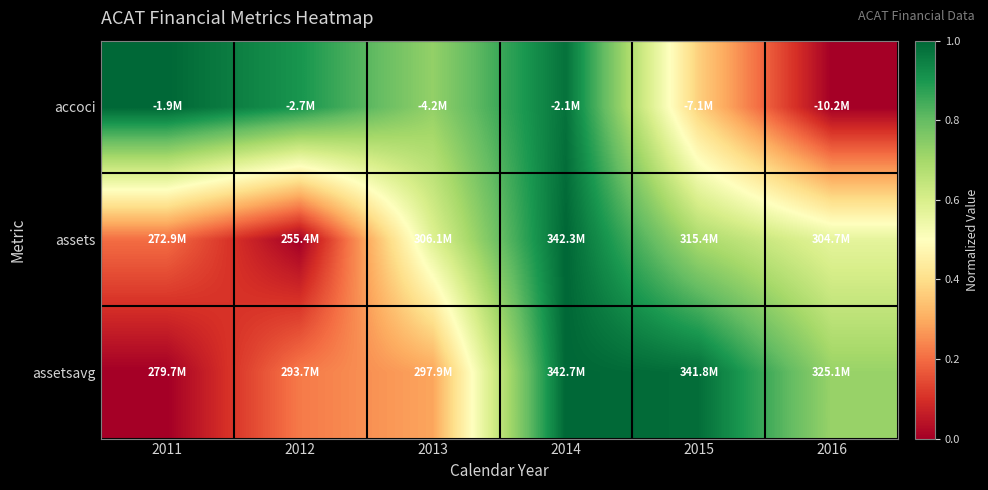

At how many categories does at least one series exceed 0?

6